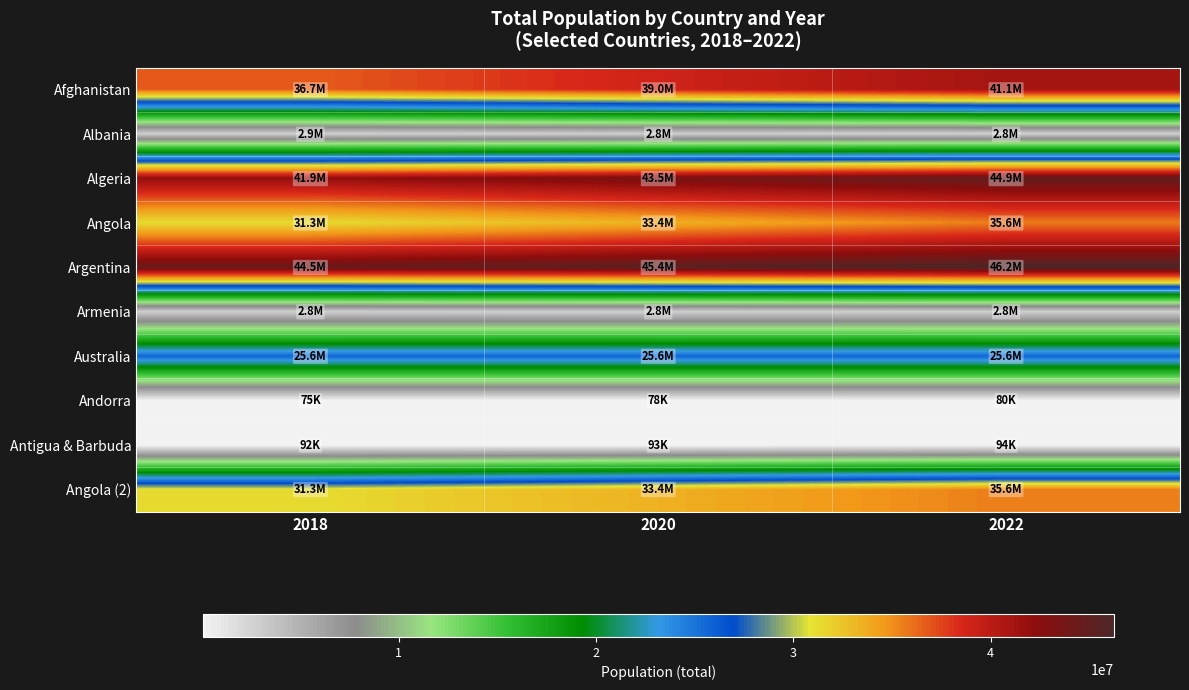

List the series in order of their peak value, lowest first.

Andorra, Antigua & Barbuda, Armenia, Albania, Australia, Angola, Angola (2), Afghanistan, Algeria, Argentina